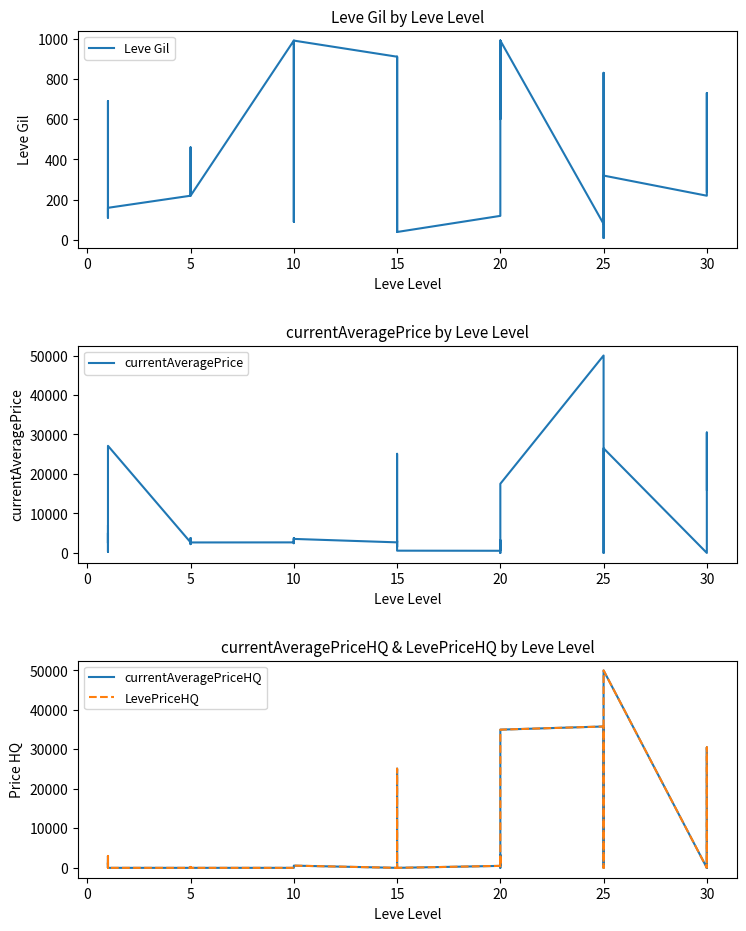

Which series changed the most between 5 and 15?

currentAveragePrice